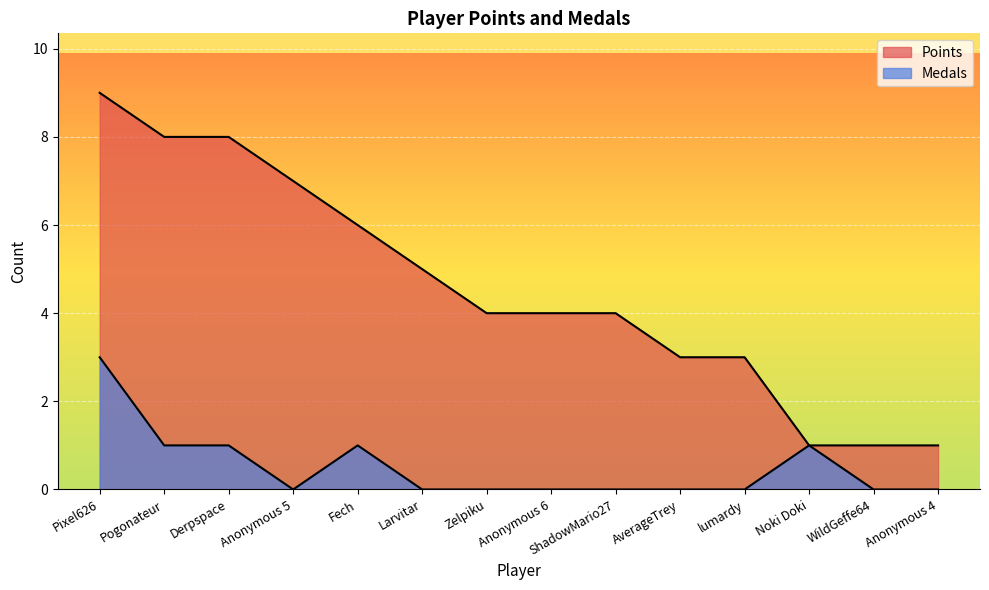

What is the difference between the Medals values at Fech and WildGeffe64?

1